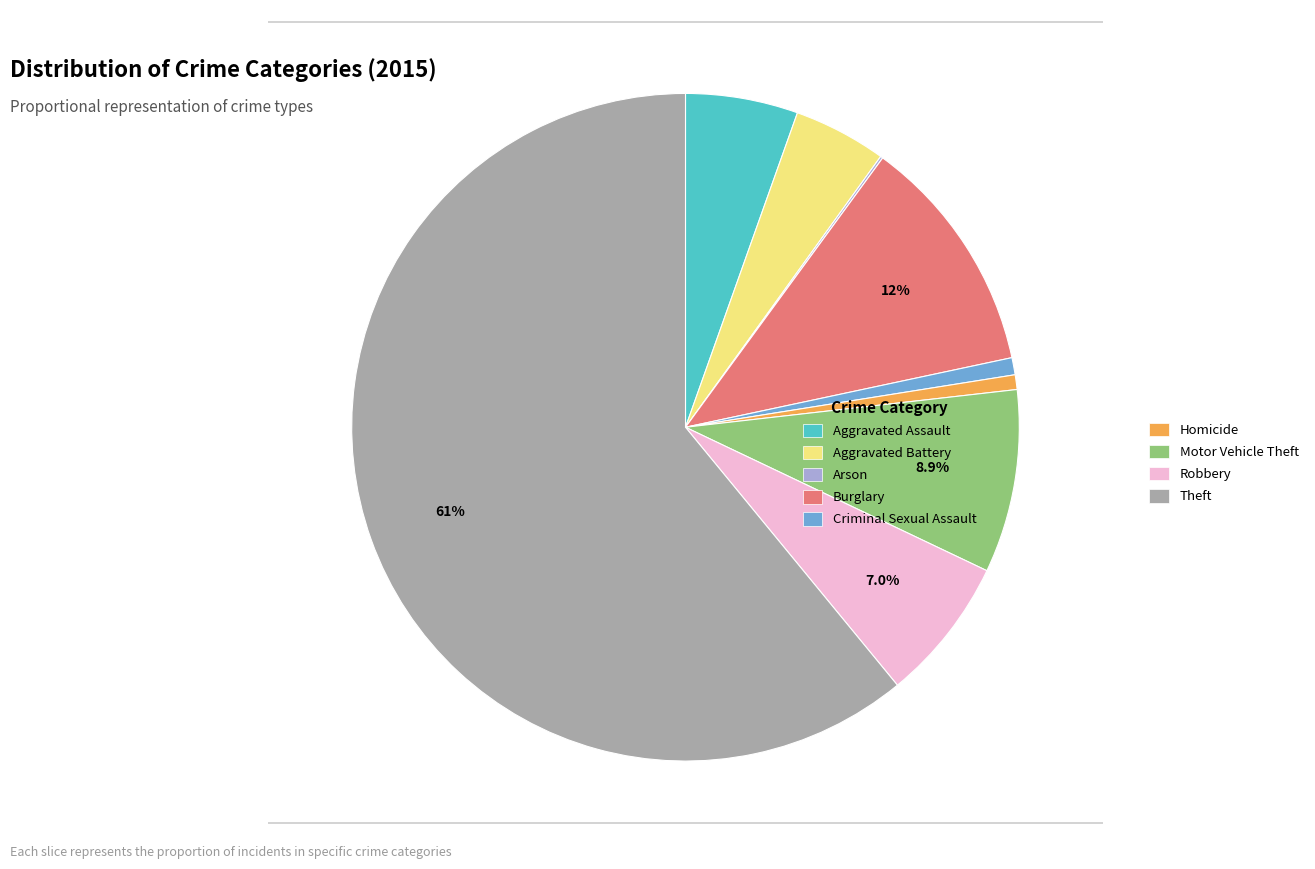

Which slice represents more than half of the pie?

Theft